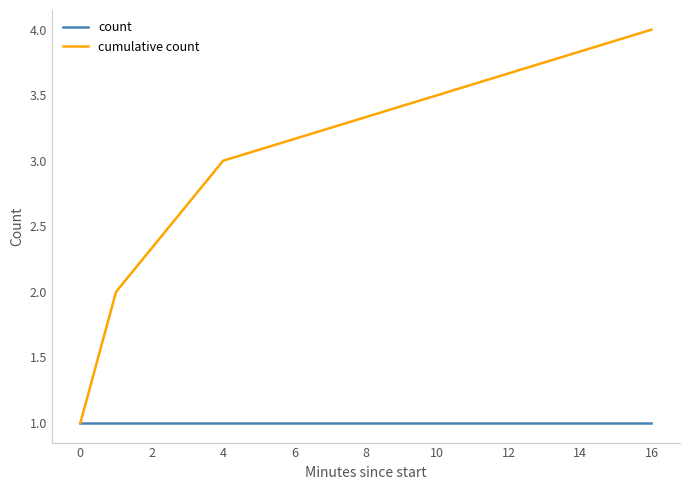

Rank the series by their average value, from lowest to highest.

count, cumulative count